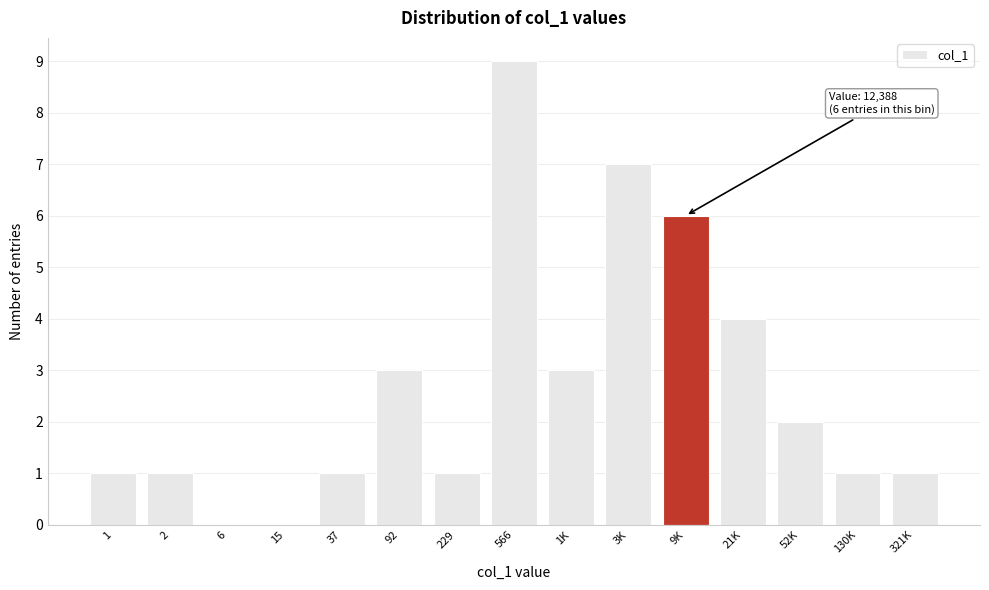

Reading left to right, transcribe all the data shown in this chart.

1=1	2=1	6=0	15=0	37=1	92=3	229=1	566=9	1K=3	3K=7	9K=6	21K=4	52K=2	130K=1	321K=1